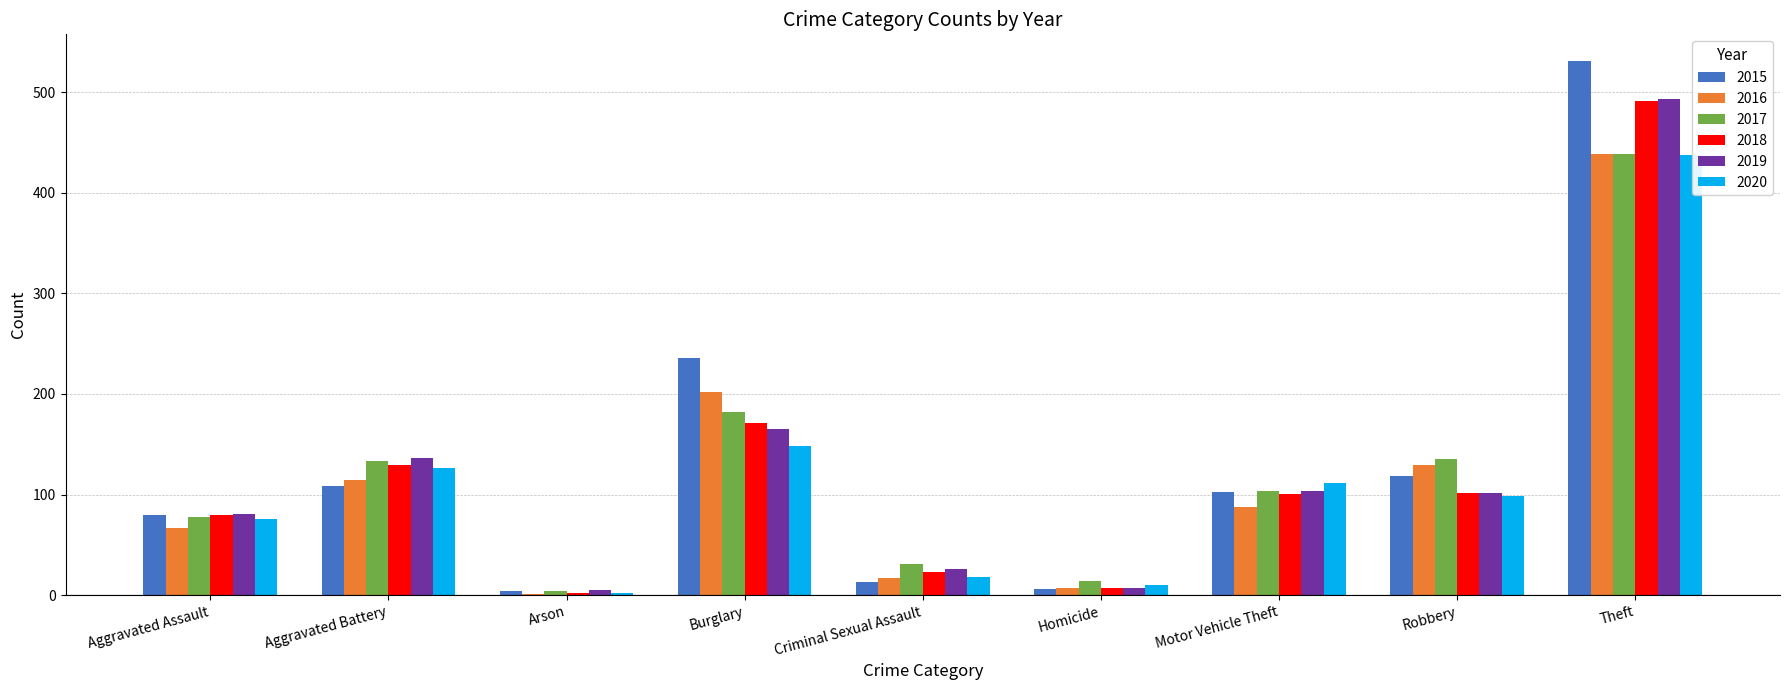

At which category does the chart reach its peak across all series?

Theft